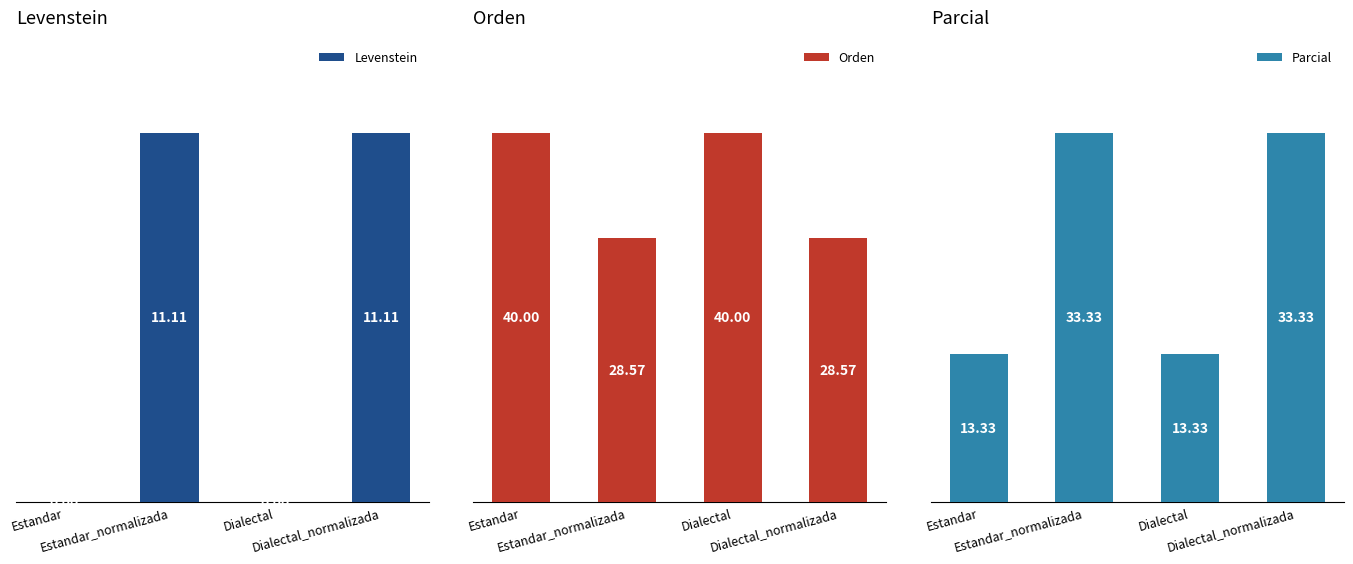

What is the difference between the Levenstein values at Estandar_normalizada and Dialectal?

11.1